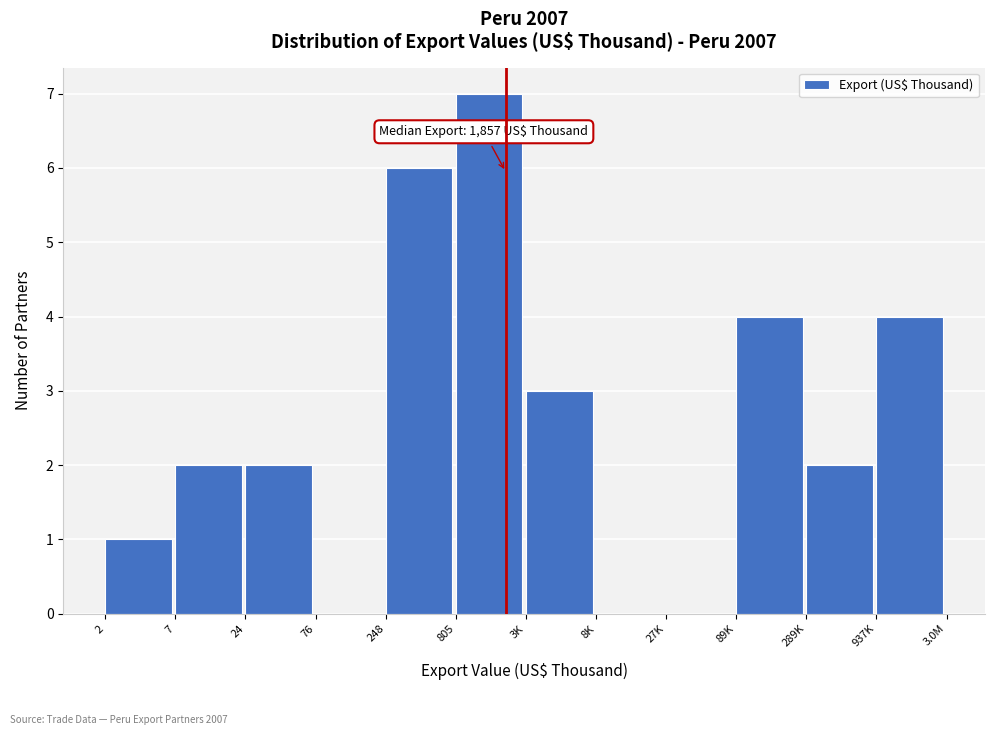

Reading right to left, what are all the values shown in this chart?

937K=4	289K=2	89K=4	27K=0	8K=0	3K=3	805=7	248=6	76=0	24=2	7=2	2=1